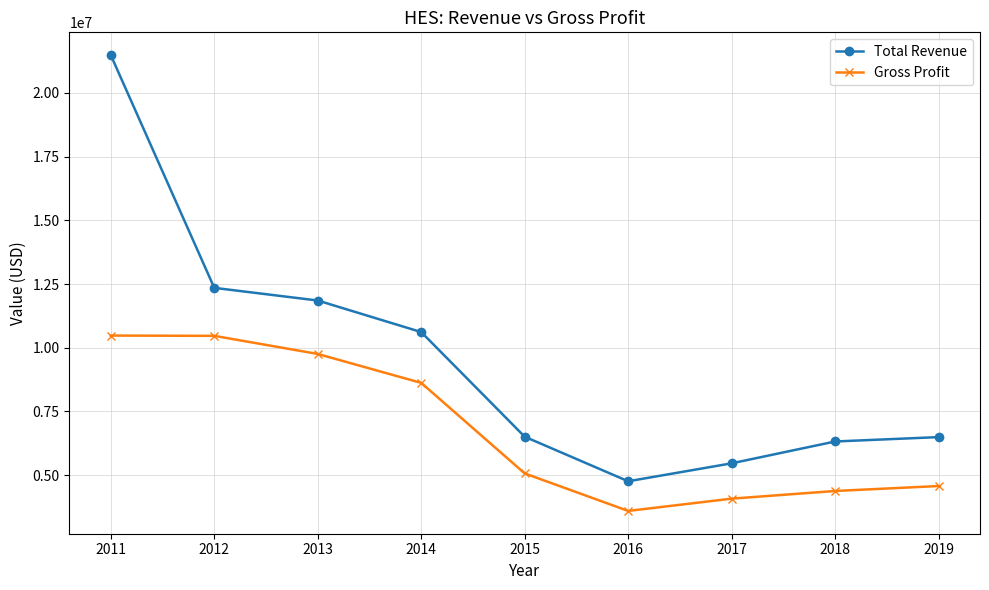

At which category is the sum across all series the highest?

2011